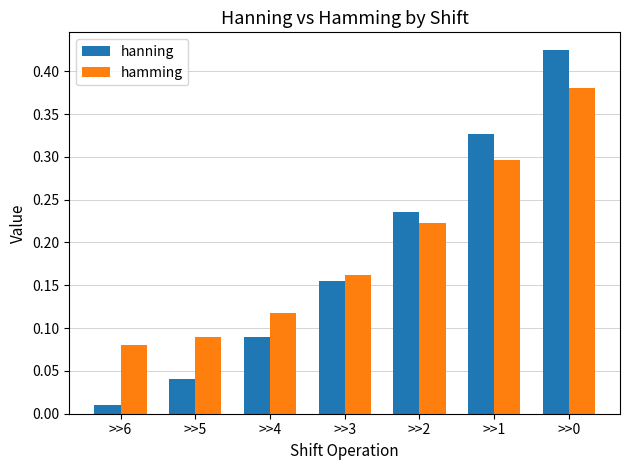

What are all the series names shown in the legend?

hanning, hamming